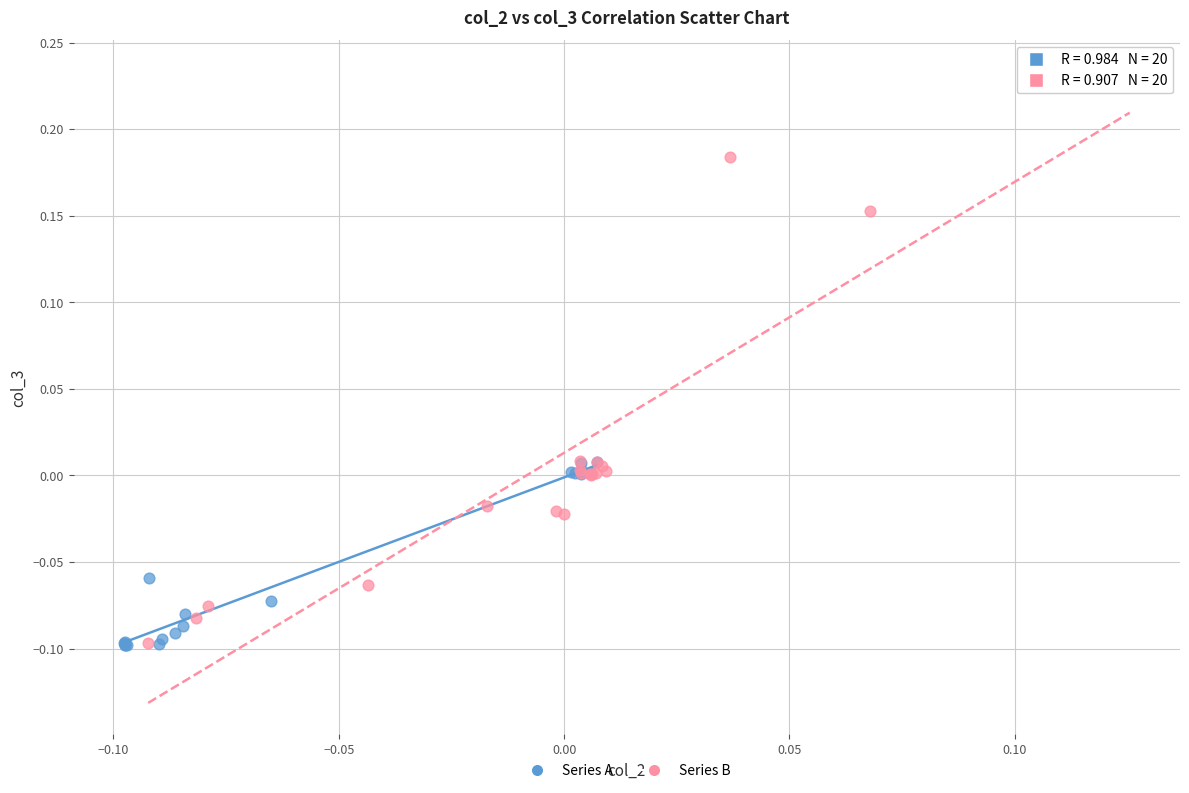

Which series has the largest Y range (max minus min)?

Series B